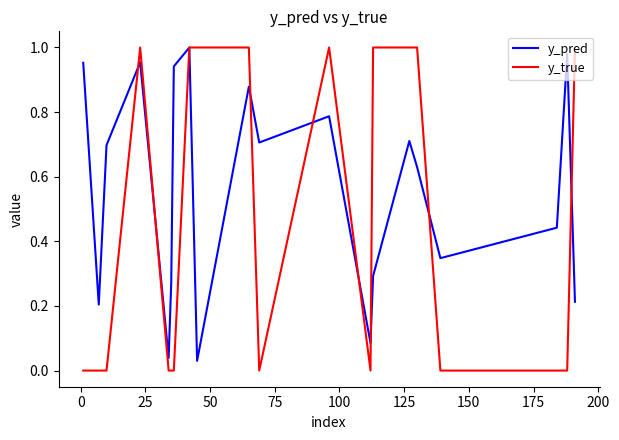

List the series in order of their overall mean, lowest first.

y_true, y_pred